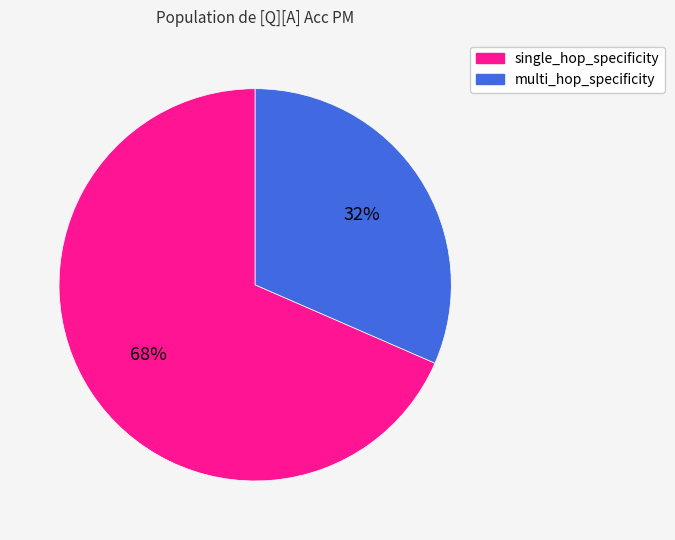

To the nearest percent, what is the average slice percentage?

50%